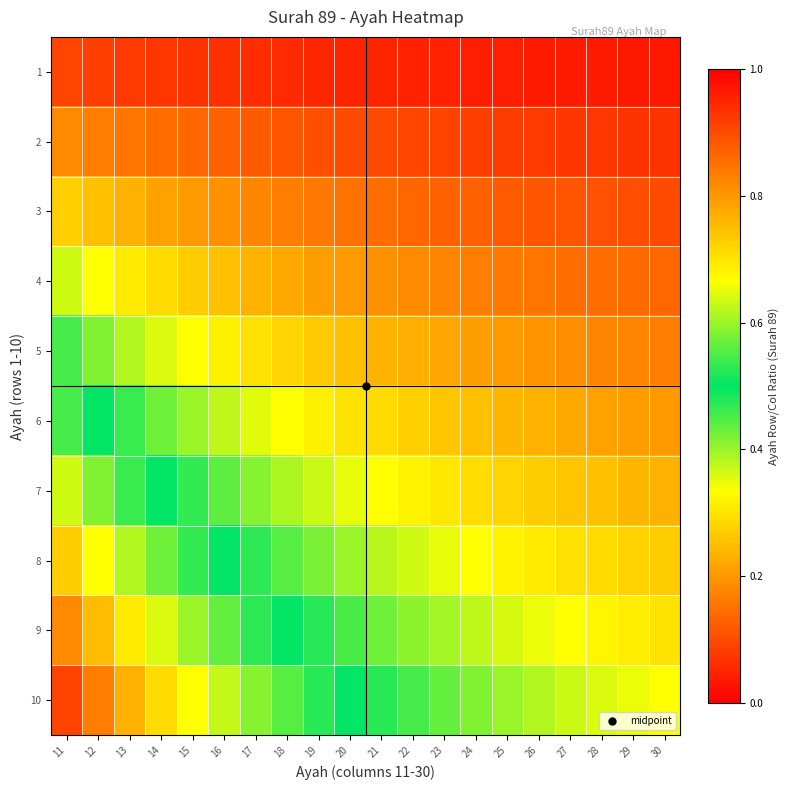

Reading right to left, what are all the values shown in this chart?

1: 30=0.0	29=0.0	28=0.0	27=0.0	26=0.0	25=0.0	24=0.0	23=0.0	22=0.0	21=0.0	20=0.1	19=0.1	18=0.1	17=0.1	16=0.1	15=0.1	14=0.1	13=0.1	12=0.1	11=0.1
2: 30=0.1	29=0.1	28=0.1	27=0.1	26=0.1	25=0.1	24=0.1	23=0.1	22=0.1	21=0.1	20=0.1	19=0.1	18=0.1	17=0.1	16=0.1	15=0.1	14=0.1	13=0.2	12=0.2	11=0.2
3: 30=0.1	29=0.1	28=0.1	27=0.1	26=0.1	25=0.1	24=0.1	23=0.1	22=0.1	21=0.1	20=0.1	19=0.2	18=0.2	17=0.2	16=0.2	15=0.2	14=0.2	13=0.2	12=0.2	11=0.3
4: 30=0.1	29=0.1	28=0.1	27=0.1	26=0.2	25=0.2	24=0.2	23=0.2	22=0.2	21=0.2	20=0.2	19=0.2	18=0.2	17=0.2	16=0.2	15=0.3	14=0.3	13=0.3	12=0.3	11=0.4
5: 30=0.2	29=0.2	28=0.2	27=0.2	26=0.2	25=0.2	24=0.2	23=0.2	22=0.2	21=0.2	20=0.2	19=0.3	18=0.3	17=0.3	16=0.3	15=0.3	14=0.4	13=0.4	12=0.4	11=0.5
6: 30=0.2	29=0.2	28=0.2	27=0.2	26=0.2	25=0.2	24=0.2	23=0.3	22=0.3	21=0.3	20=0.3	19=0.3	18=0.3	17=0.4	16=0.4	15=0.4	14=0.4	13=0.5	12=0.5	11=0.5
7: 30=0.2	29=0.2	28=0.2	27=0.3	26=0.3	25=0.3	24=0.3	23=0.3	22=0.3	21=0.3	20=0.3	19=0.4	18=0.4	17=0.4	16=0.4	15=0.5	14=0.5	13=0.5	12=0.6	11=0.6
8: 30=0.3	29=0.3	28=0.3	27=0.3	26=0.3	25=0.3	24=0.3	23=0.3	22=0.4	21=0.4	20=0.4	19=0.4	18=0.4	17=0.5	16=0.5	15=0.5	14=0.6	13=0.6	12=0.7	11=0.7
9: 30=0.3	29=0.3	28=0.3	27=0.3	26=0.3	25=0.4	24=0.4	23=0.4	22=0.4	21=0.4	20=0.5	19=0.5	18=0.5	17=0.5	16=0.6	15=0.6	14=0.6	13=0.7	12=0.8	11=0.8
10: 30=0.3	29=0.3	28=0.4	27=0.4	26=0.4	25=0.4	24=0.4	23=0.4	22=0.5	21=0.5	20=0.5	19=0.5	18=0.6	17=0.6	16=0.6	15=0.7	14=0.7	13=0.8	12=0.8	11=0.9